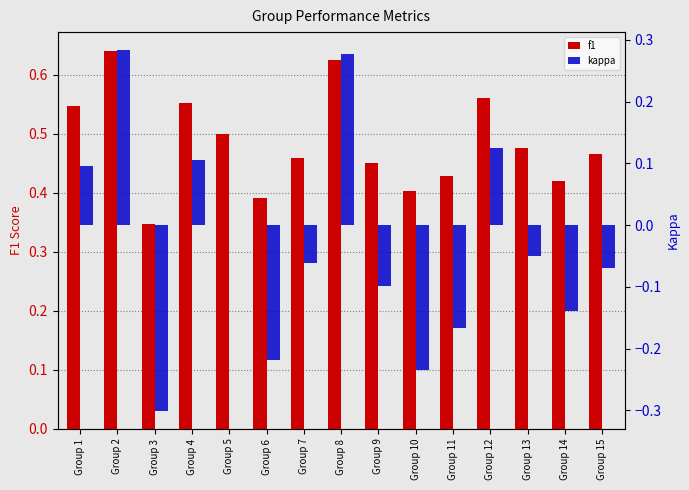

What is the minimum value for f1?

0.3